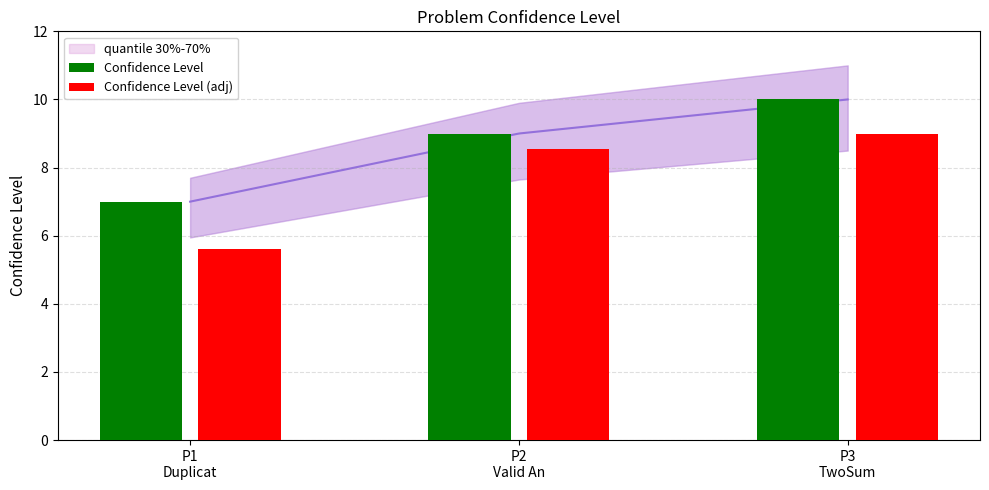

Which series changed the most between P2
Valid An and P3
TwoSum?

Confidence Level